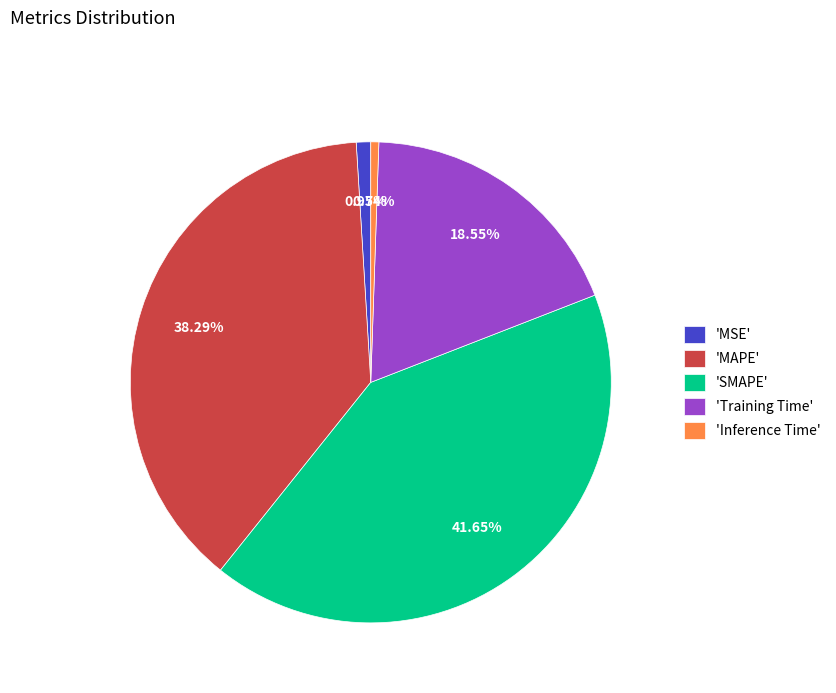

Which category has the biggest portion of the pie?

'SMAPE'